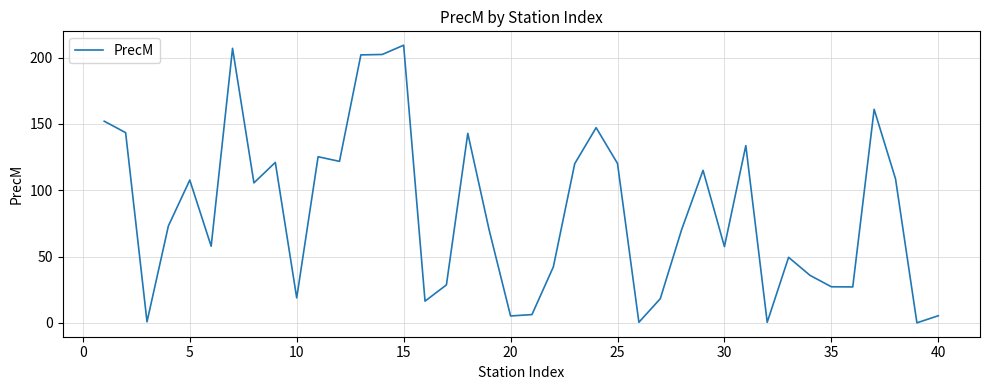

What is the difference between the maximum and minimum values?

209.4